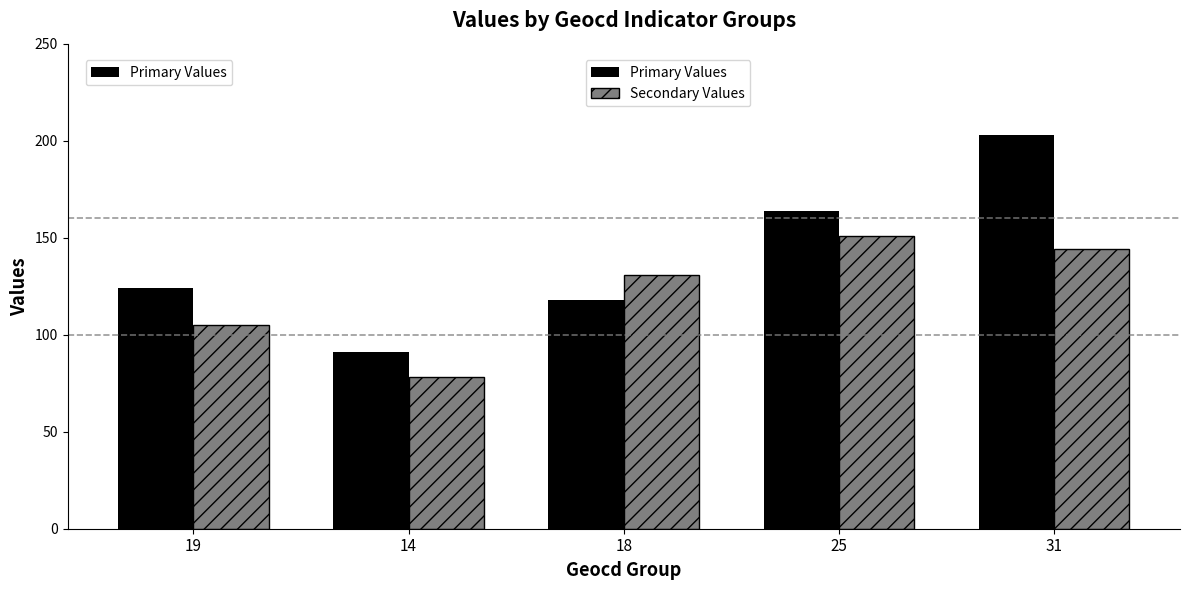

At which label does Secondary Values reach its peak?

25